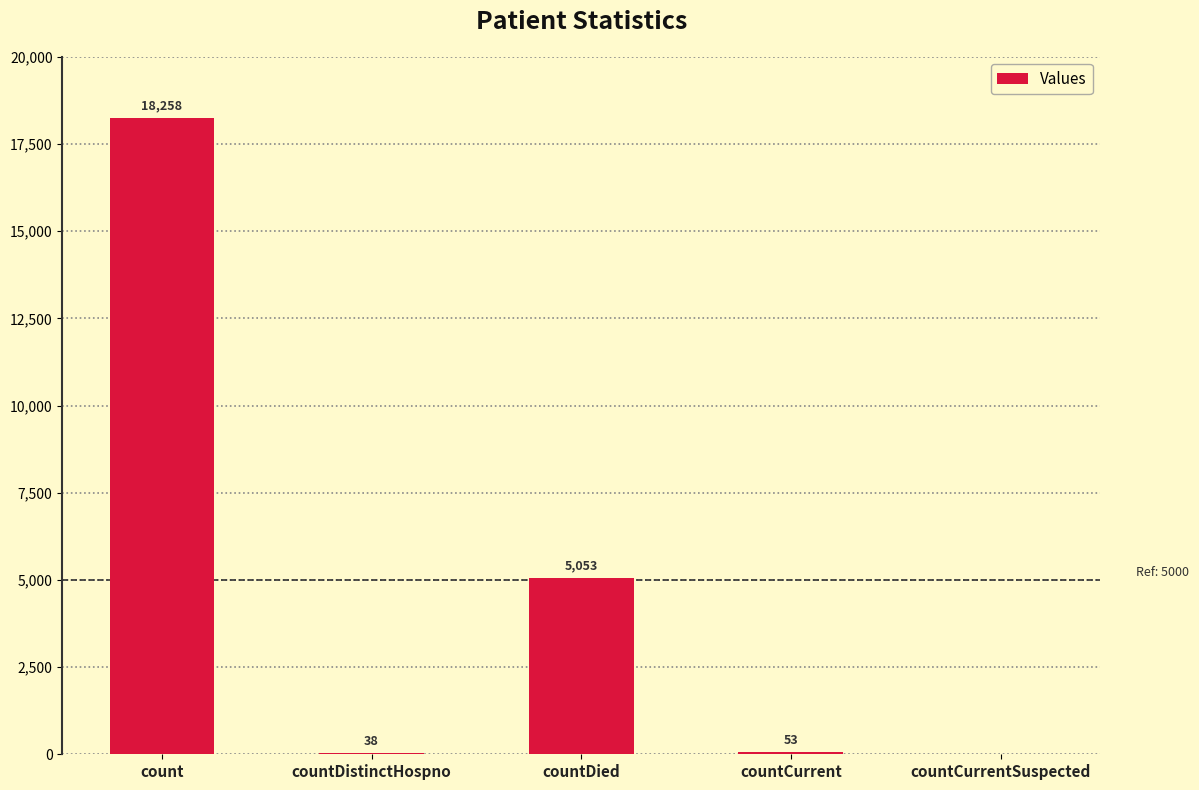

What is the change in value from count to countCurrent?

-18205